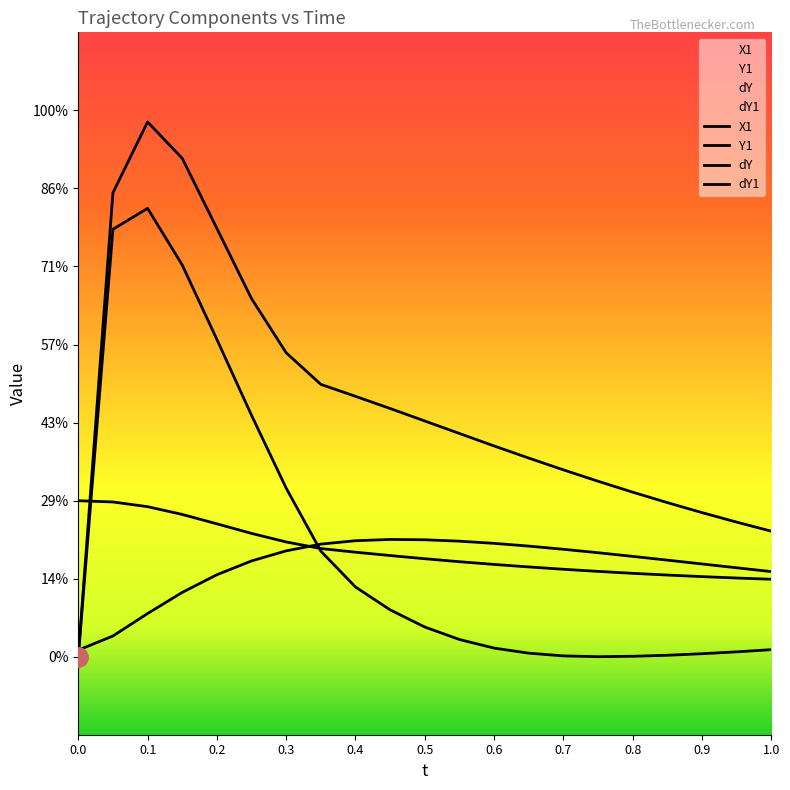

At which label does Y1 first exceed 1?

0.2